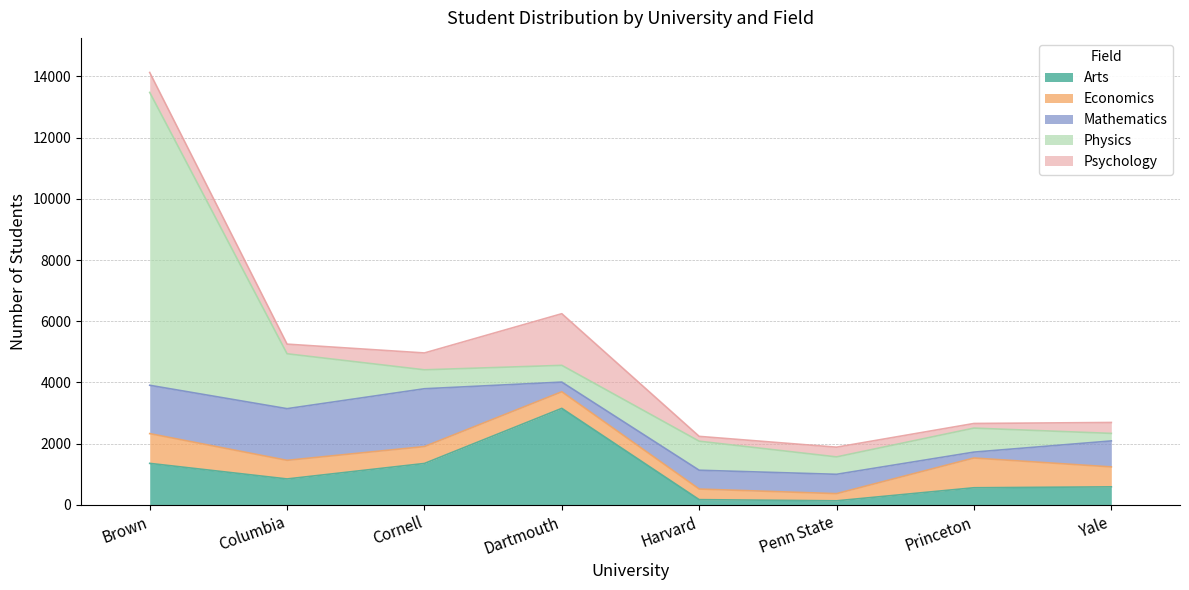

What is the minimum value shown in the chart?

135